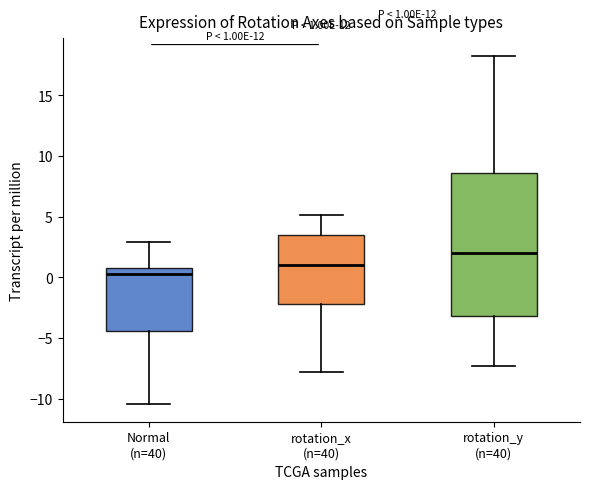

Which box's median line is the highest?

rotation_y (n=40)